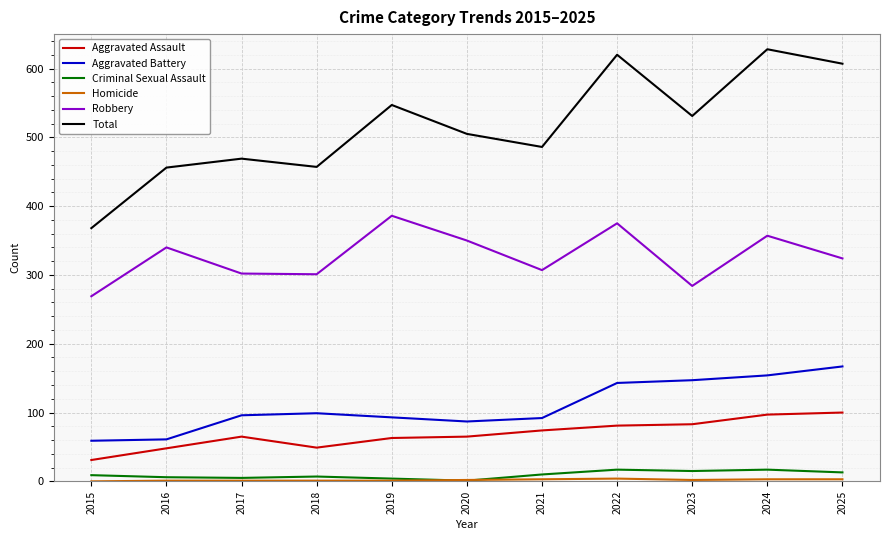

Which series has the largest total across all categories?

Total